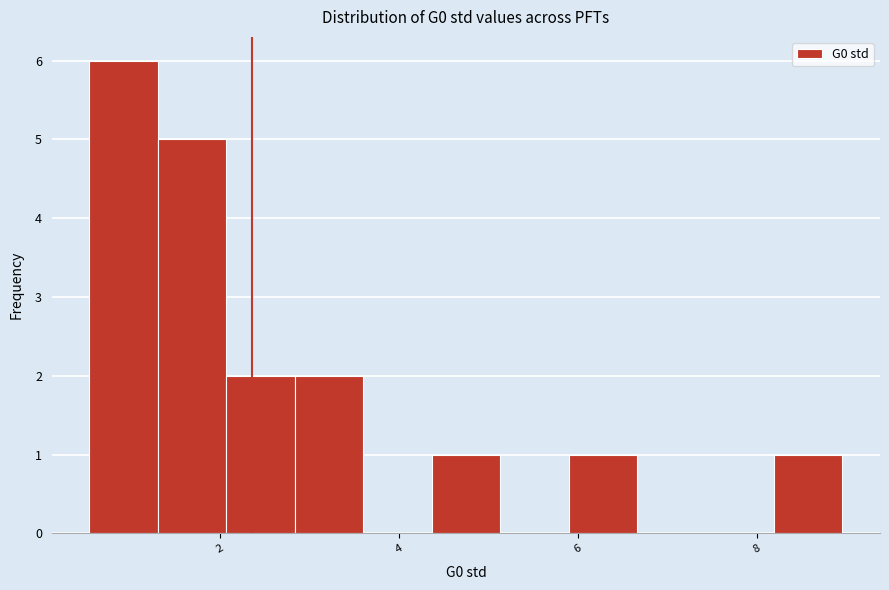

Read against the x-axis, roughly where is the centre of the tallest bar?

1.0